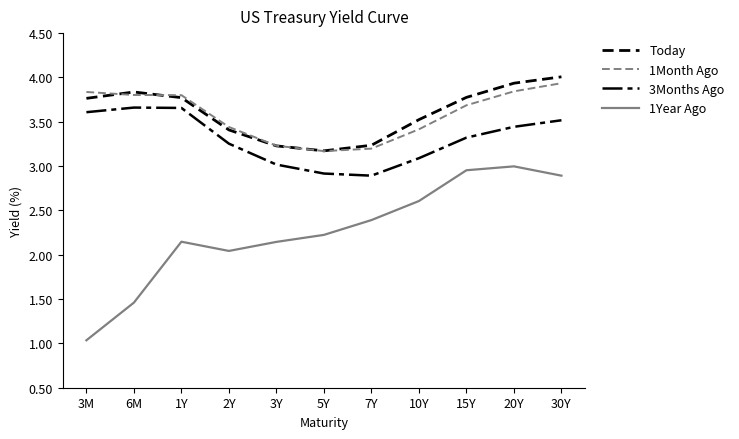

What is the total value across all series at 2Y?

12.1